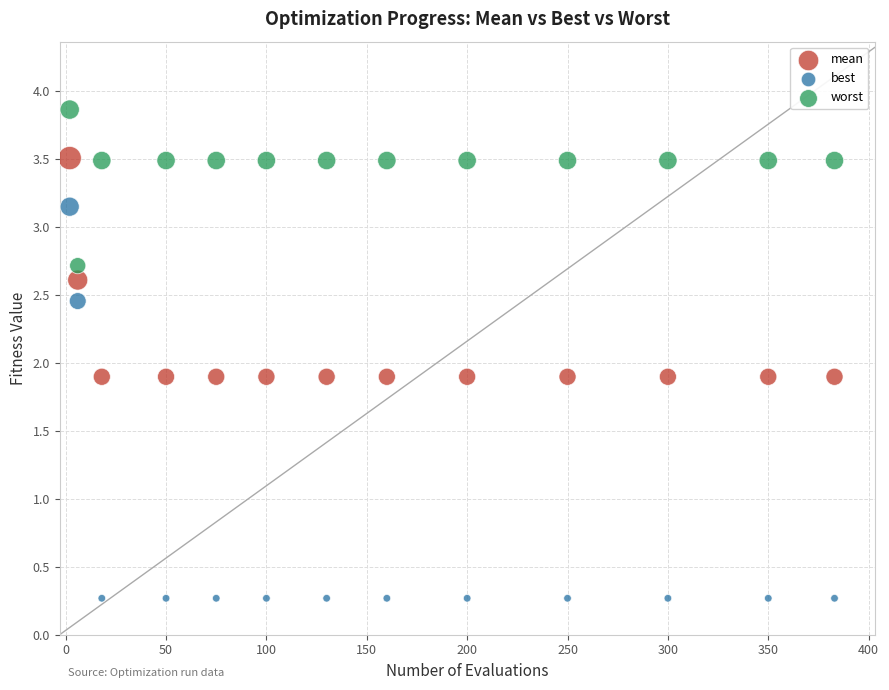

Across all data points, what is the range of X values (max minus min)?

381.0